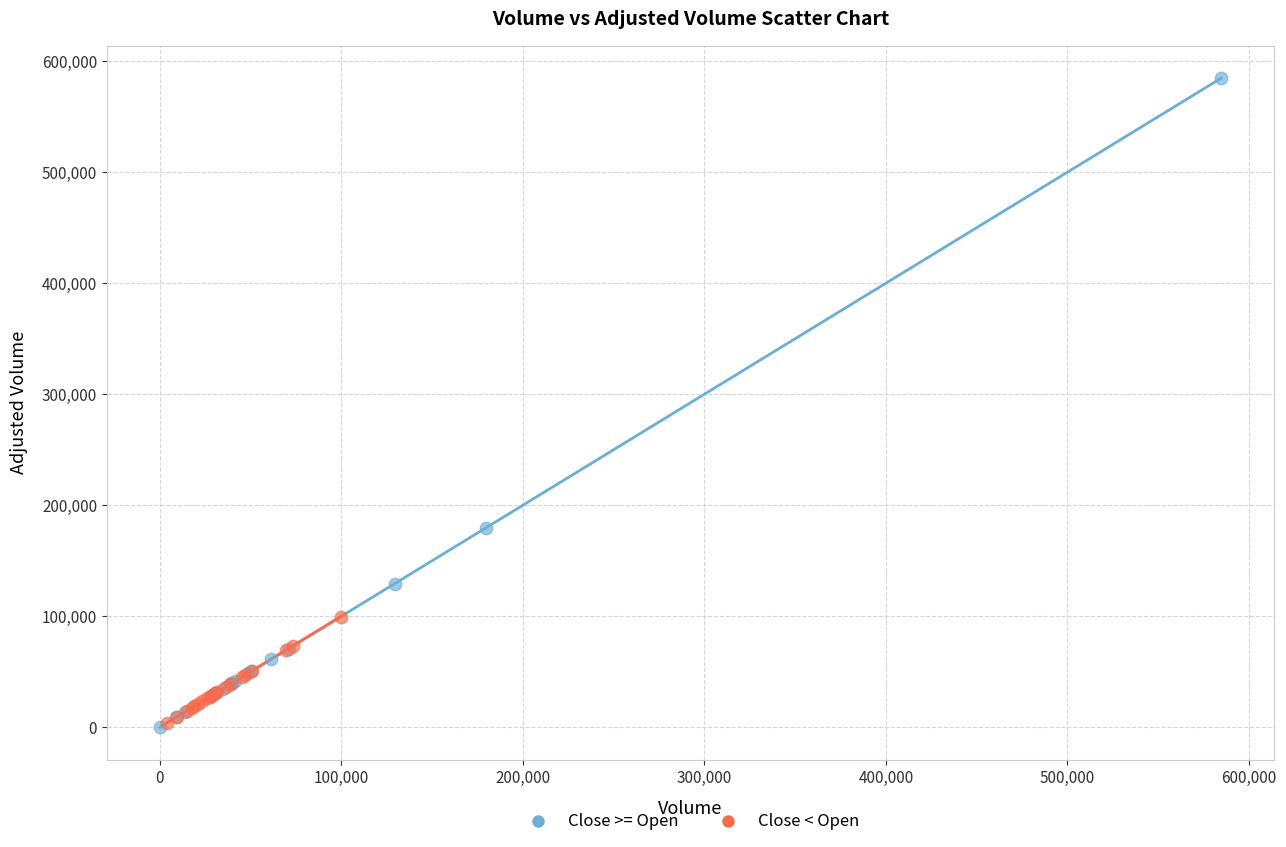

Which series contains the highest Y value?

Close >= Open